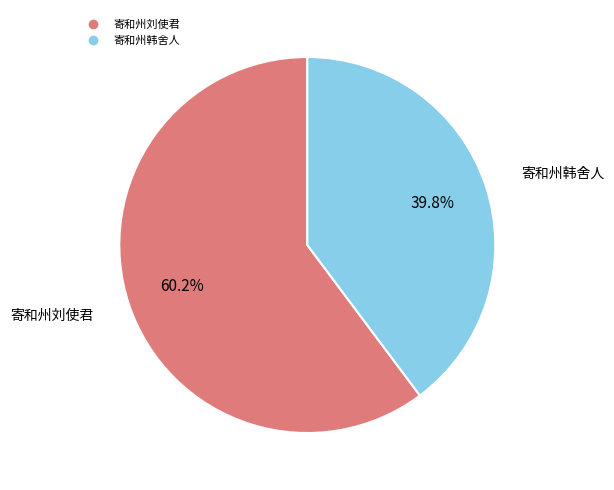

Is there any slice that represents more than half of the pie?

Yes